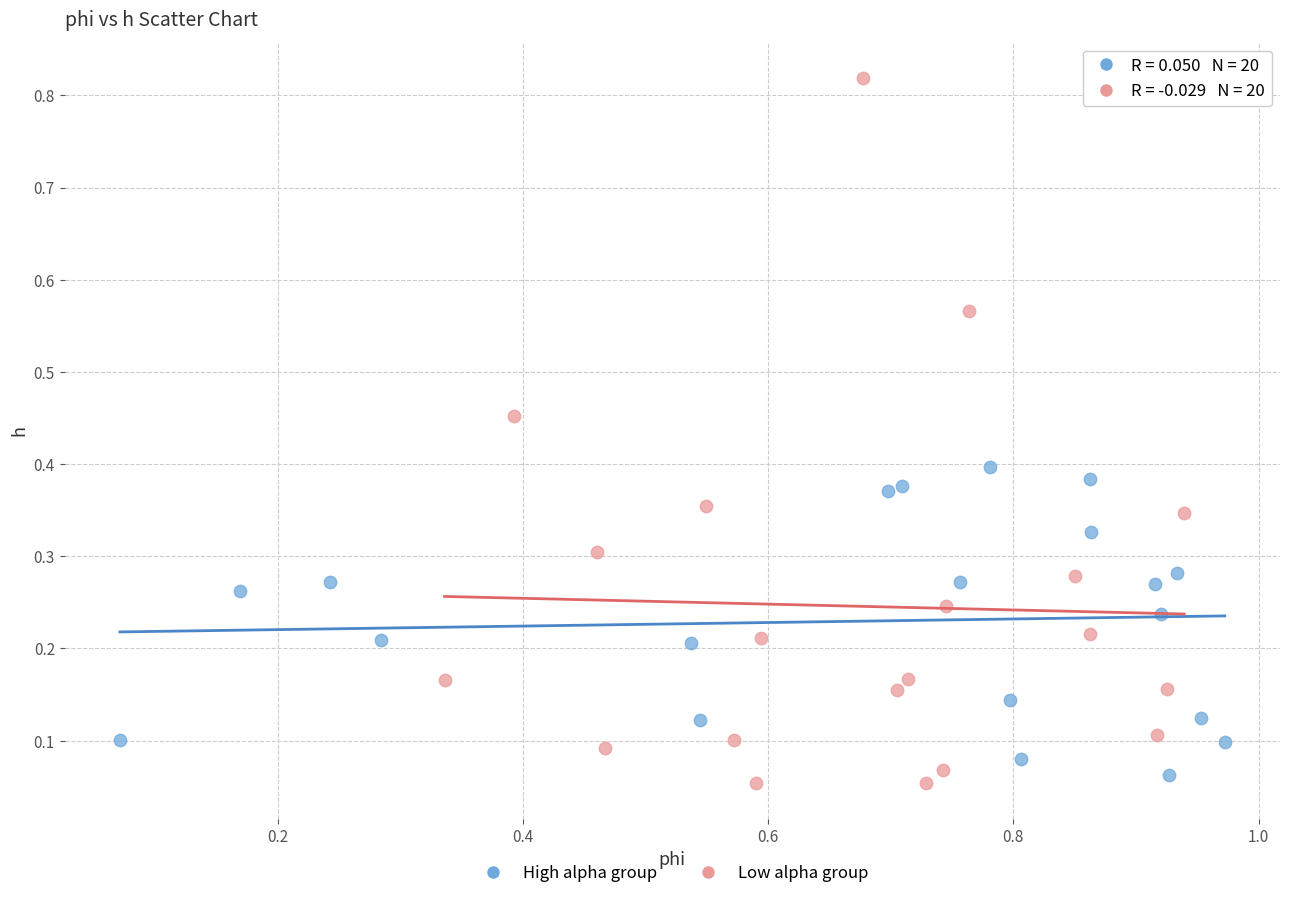

Which series reaches the maximum Y coordinate?

Low alpha group